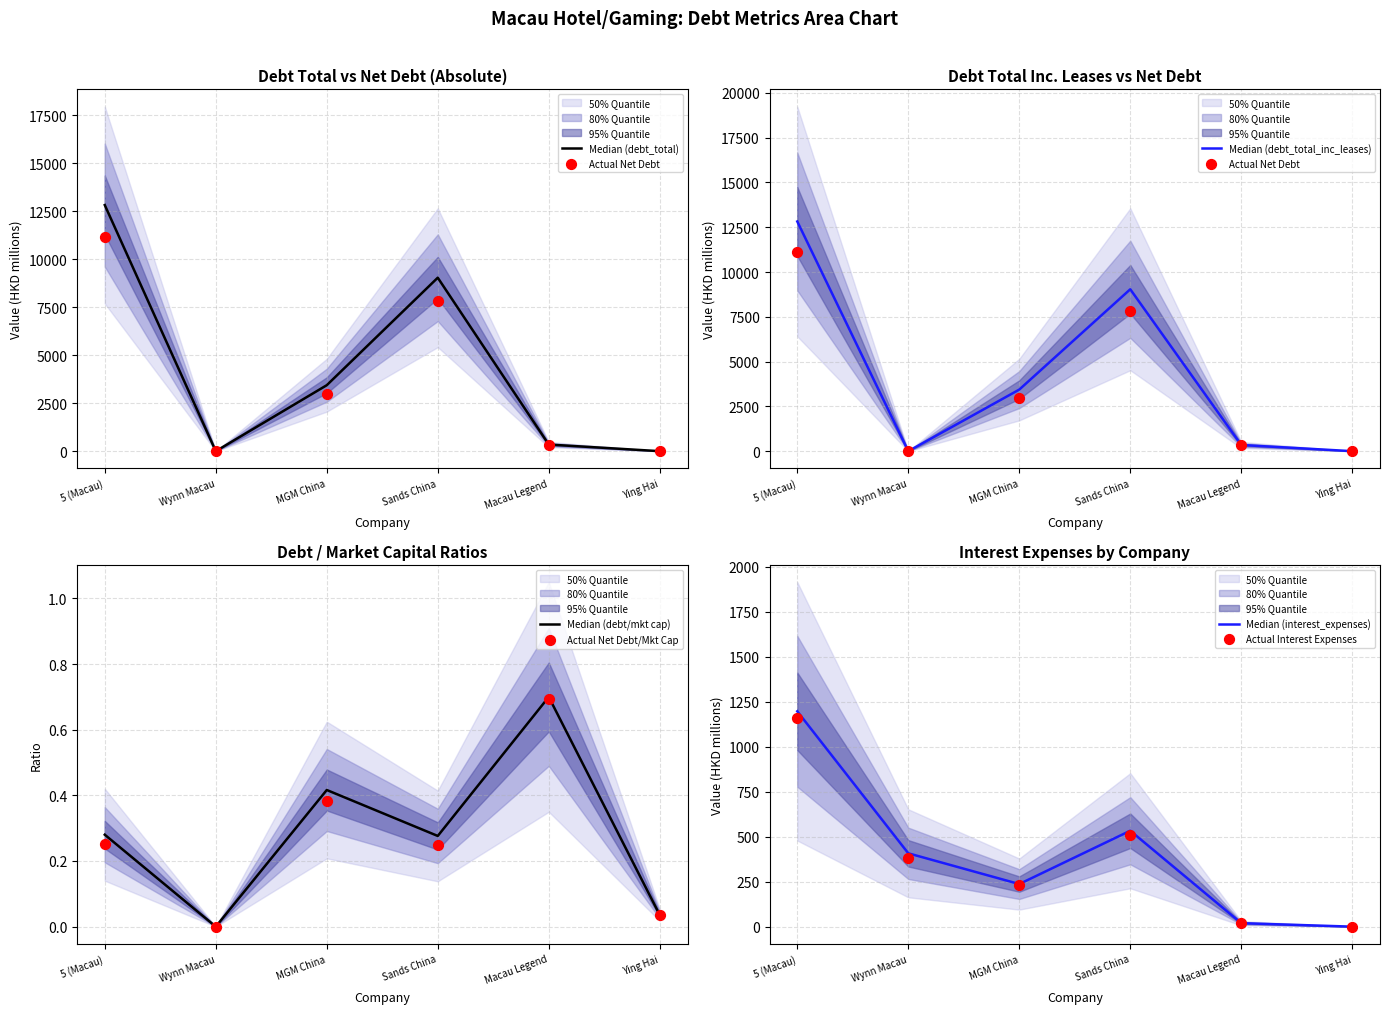

Is the value of debt_market_capital at Wynn Macau greater than the value of net_debt at 5 (Macau)?

No